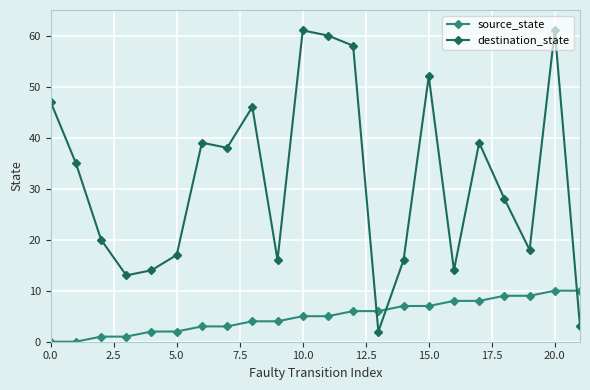

What are all the series names shown in the legend?

source_state, destination_state